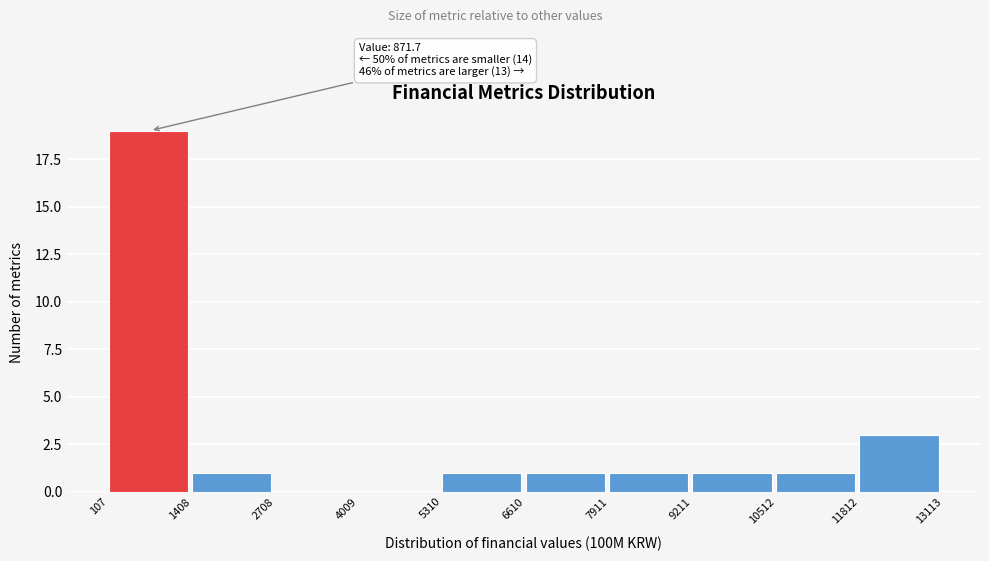

Which range on the x-axis has the tallest bar?

107 to 1408